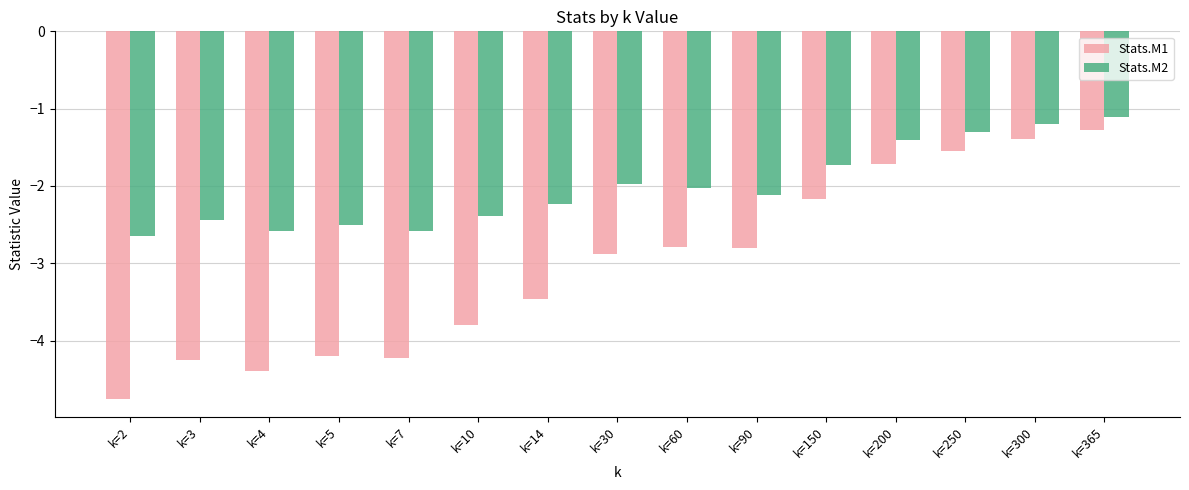

Where is Stats.M2 nearest to the value -1?

k=365